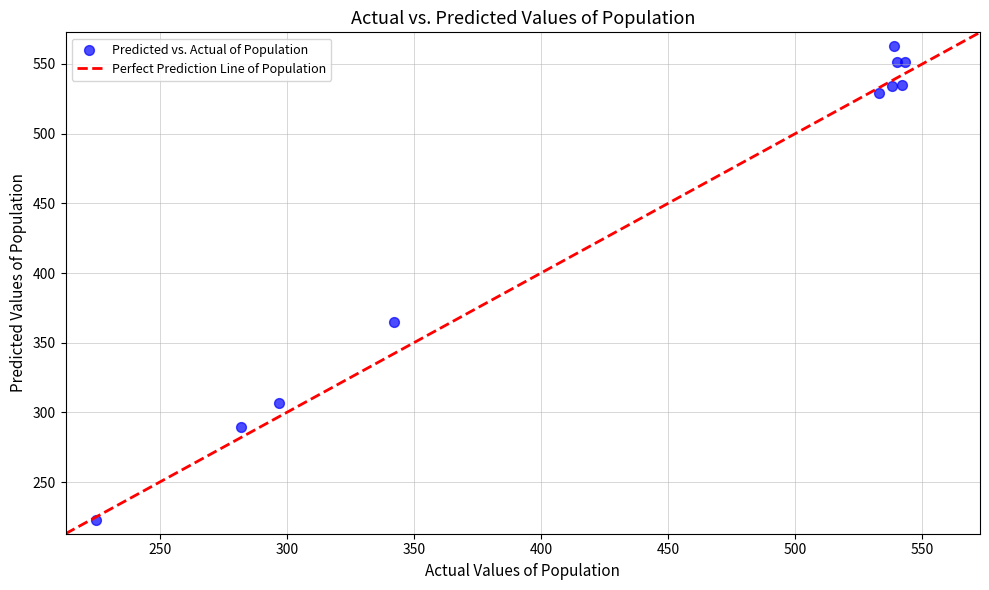

What Y value in the scatter plot is closest to 392?

364.8